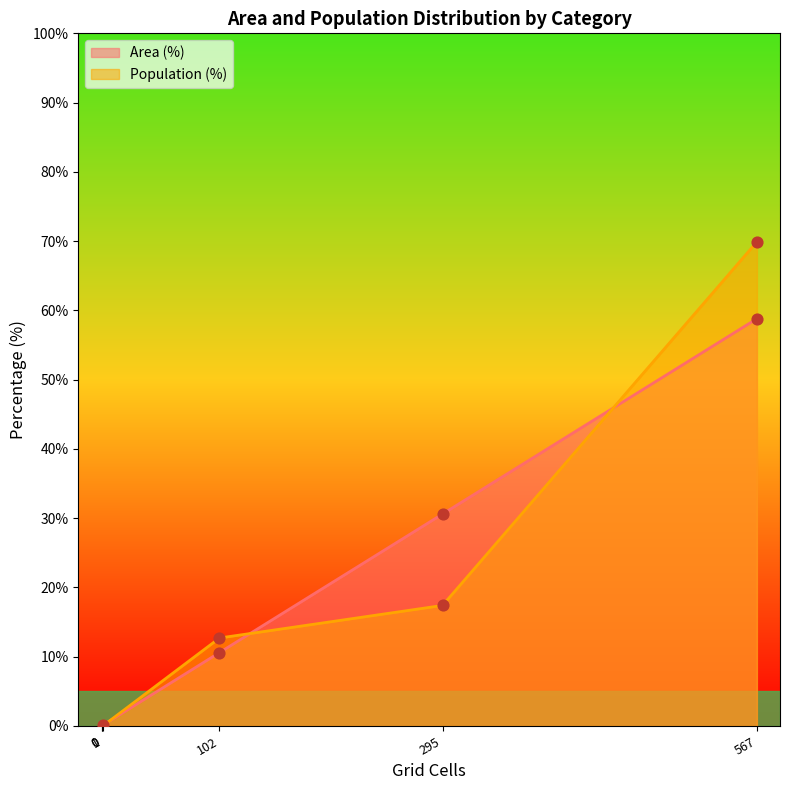

Which series contains the lowest Y value?

Area (%)